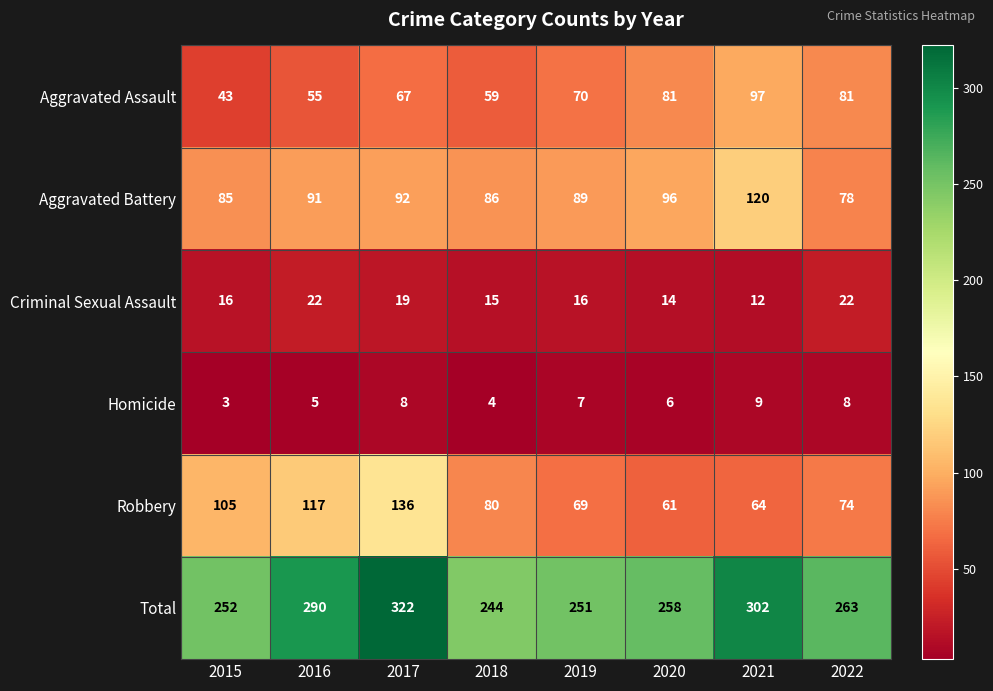

What is the difference between the Aggravated Battery values at 2015 and 2019?

4